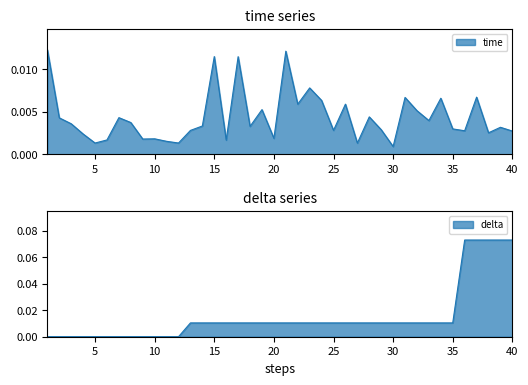

Reading left to right, transcribe all the data shown in this chart.

time: 0.0	0.0	0.0	0.0	0.0	0.0	0.0	0.0	0.0	0.0	0.0	0.0	0.0	0.0	0.0	0.0	0.0	0.0	0.0	0.0	0.0	0.0	0.0	0.0	0.0	0.0	0.0	0.0	0.0	0.0	0.0	0.0	0.0	0.0	0.0	0.0	0.0	0.0	0.0	0.0
delta: 0.0	0.0	0.0	0.0	0.0	0.0	0.0	0.0	0.0	0.0	0.0	0.0	0.0	0.0	0.0	0.0	0.0	0.0	0.0	0.0	0.0	0.0	0.0	0.0	0.0	0.0	0.0	0.0	0.0	0.0	0.0	0.0	0.0	0.0	0.0	0.1	0.1	0.1	0.1	0.1